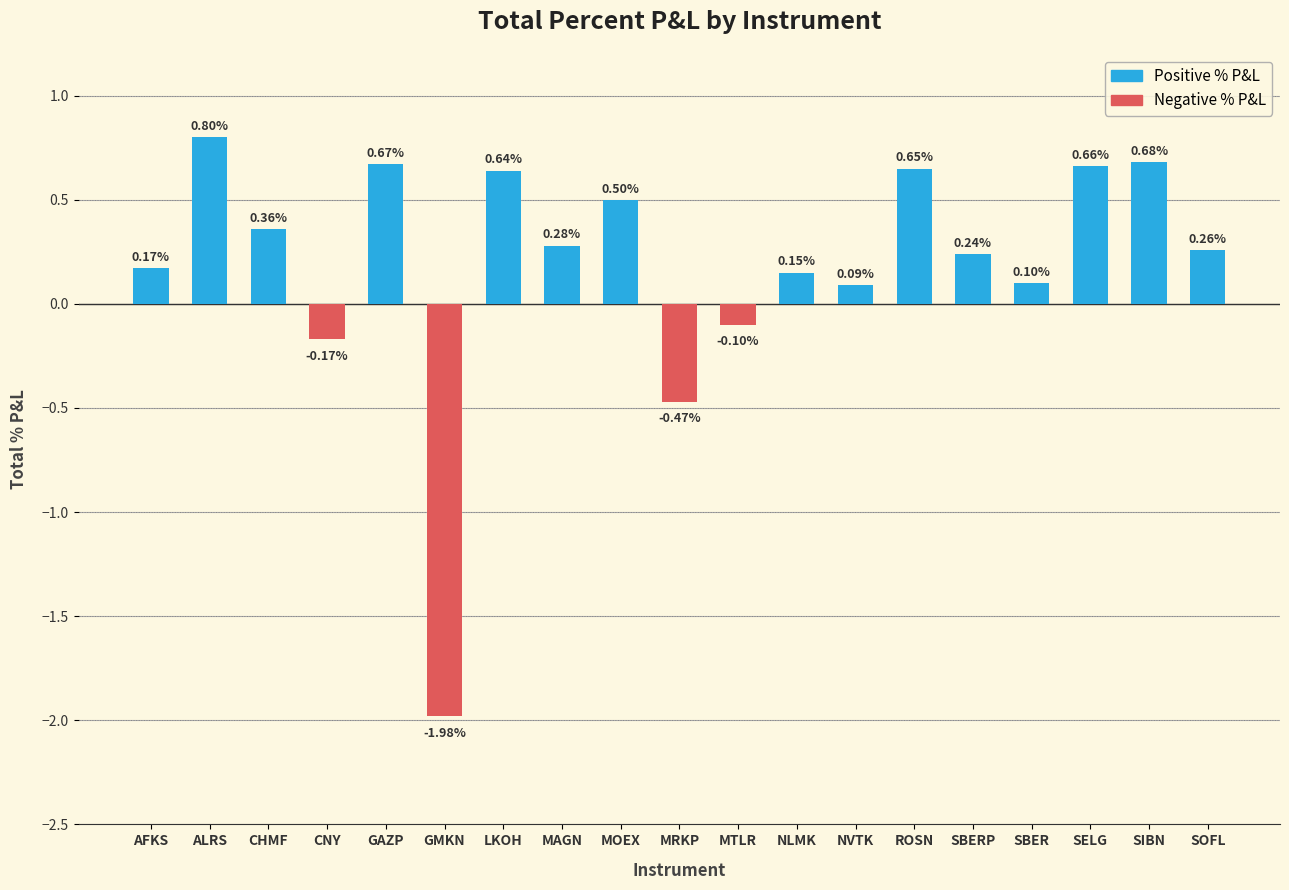

The value at NLMK is 0.1. True or false?

True